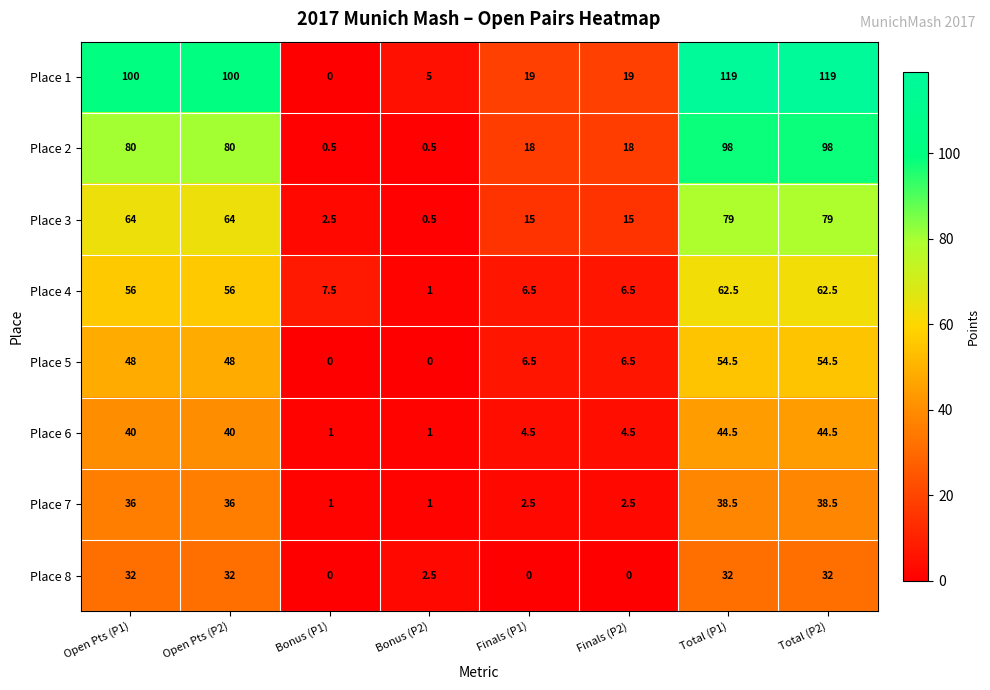

Which series has the largest total across all categories?

Place 1